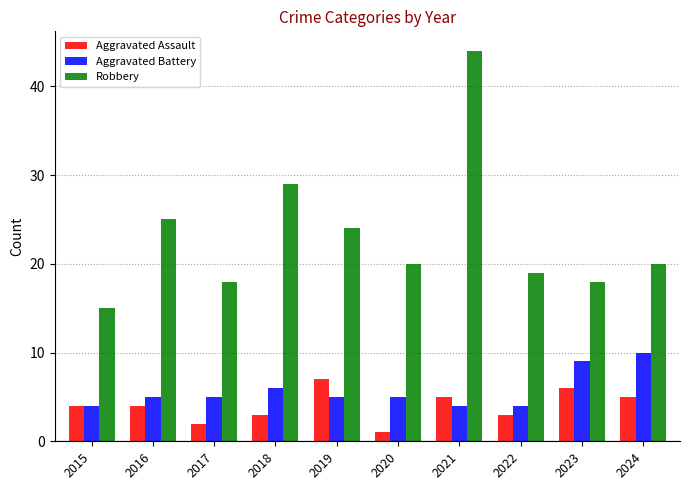

What is the average value of the Aggravated Assault series?

4